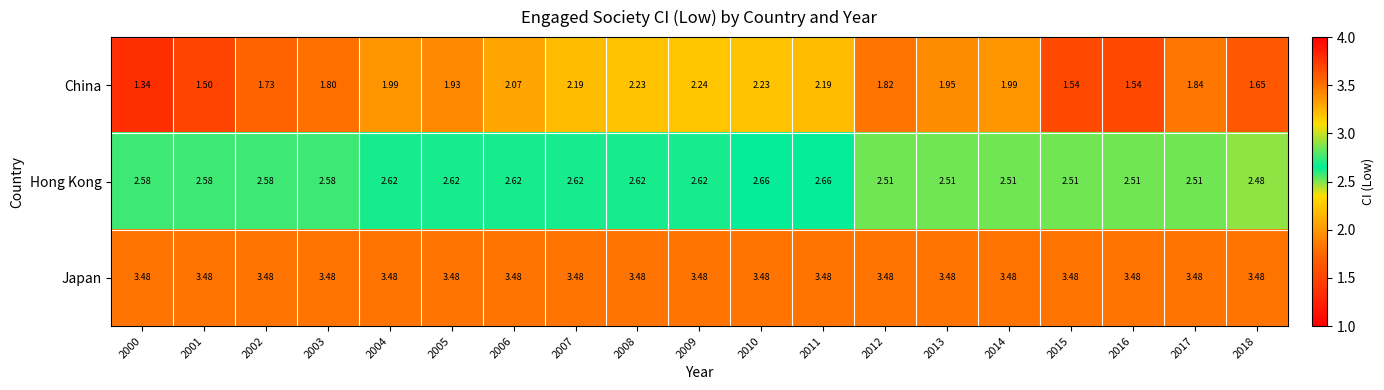

List the series in order of their peak value, lowest first.

China, Hong Kong, Japan